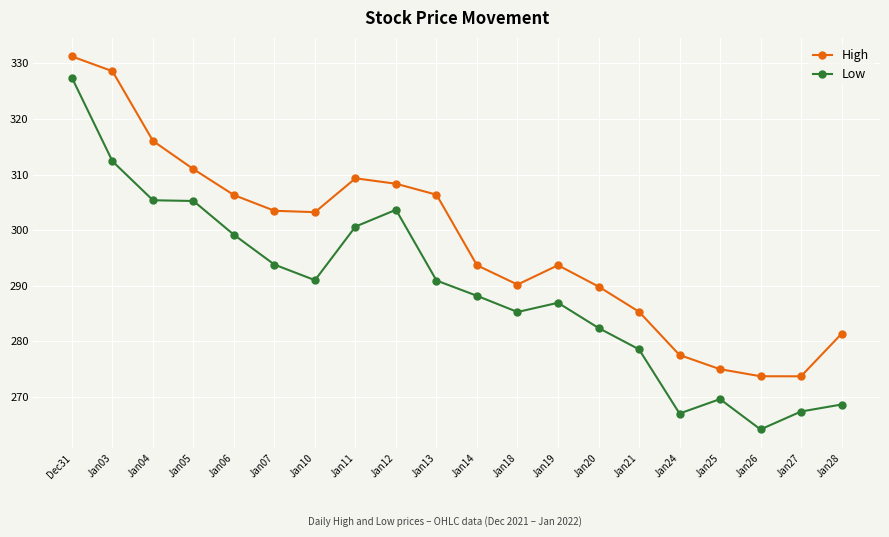

What value does the High series have at Jan10?

303.2